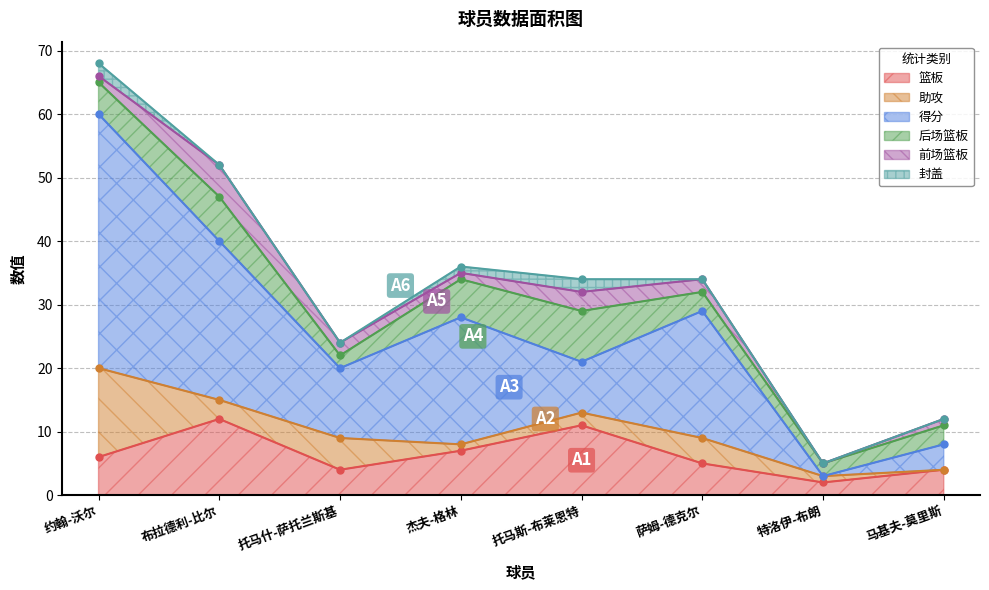

At 特洛伊-布朗, list the series in order from largest to smallest.

篮板, 后场篮板, 助攻, 得分, 前场篮板, 封盖